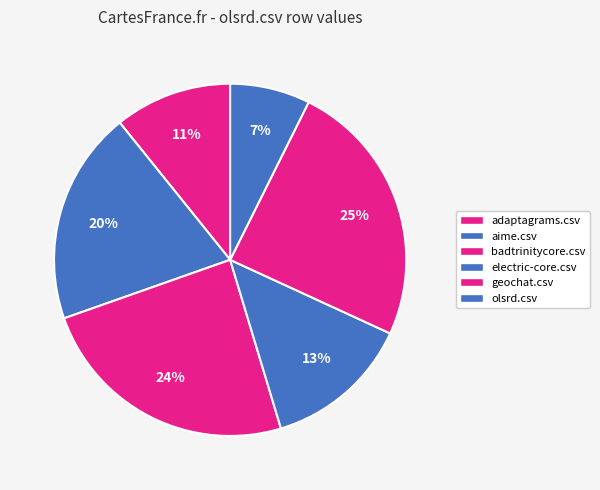

Count the number of slices in the pie.

6